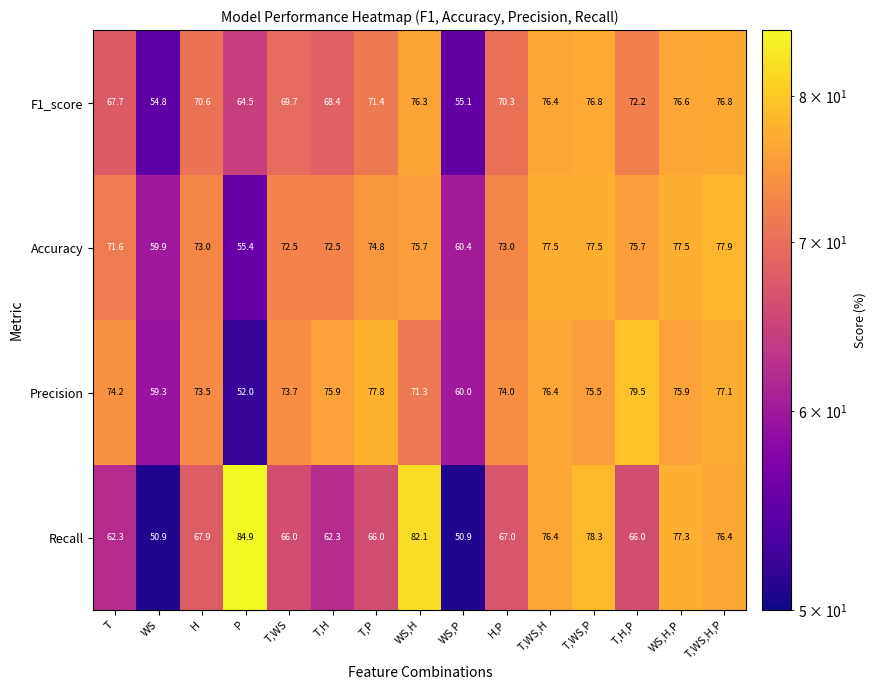

Rank the series at H,P from highest to lowest value.

Precision, Accuracy, F1_score, Recall